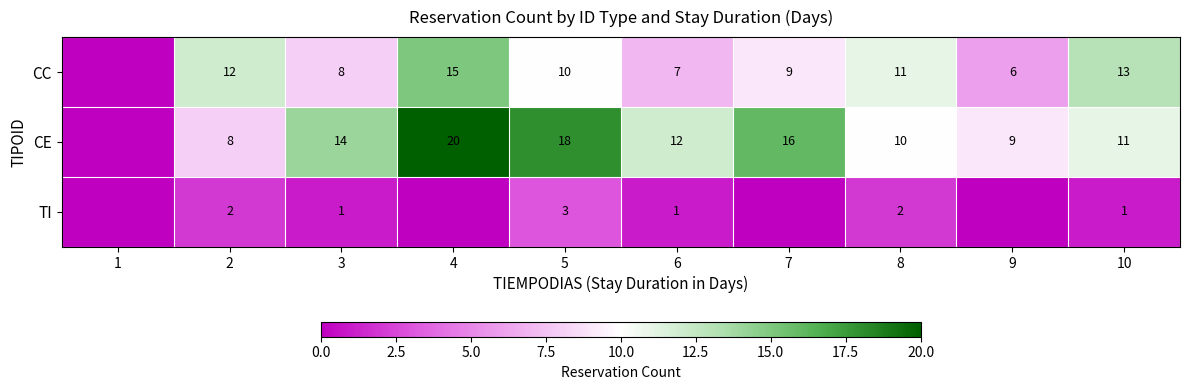

What is the total value across all series at 3?

23